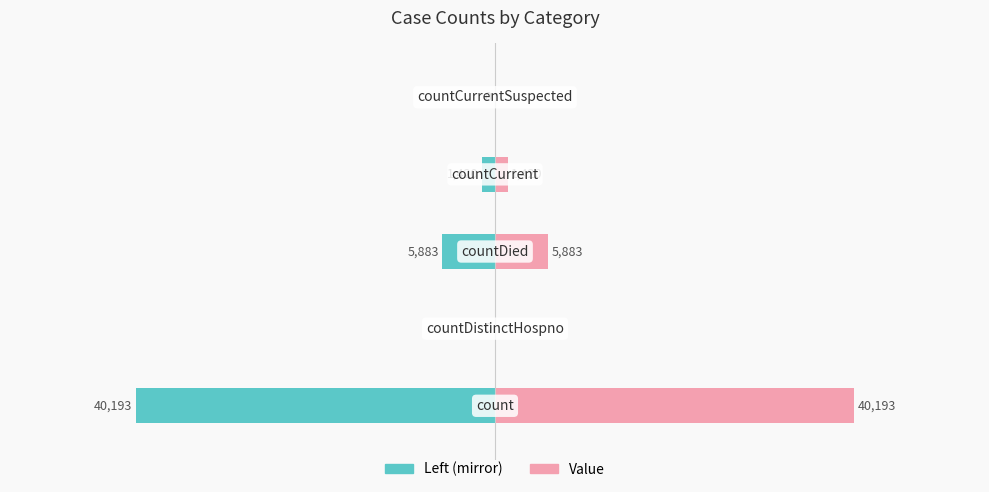

Reading left to right, list all the values displayed in this chart.

Value (left): 0=-40193	1=0	2=-5883	3=-1420	4=0
Value: 0=40193	1=0	2=5883	3=1420	4=0